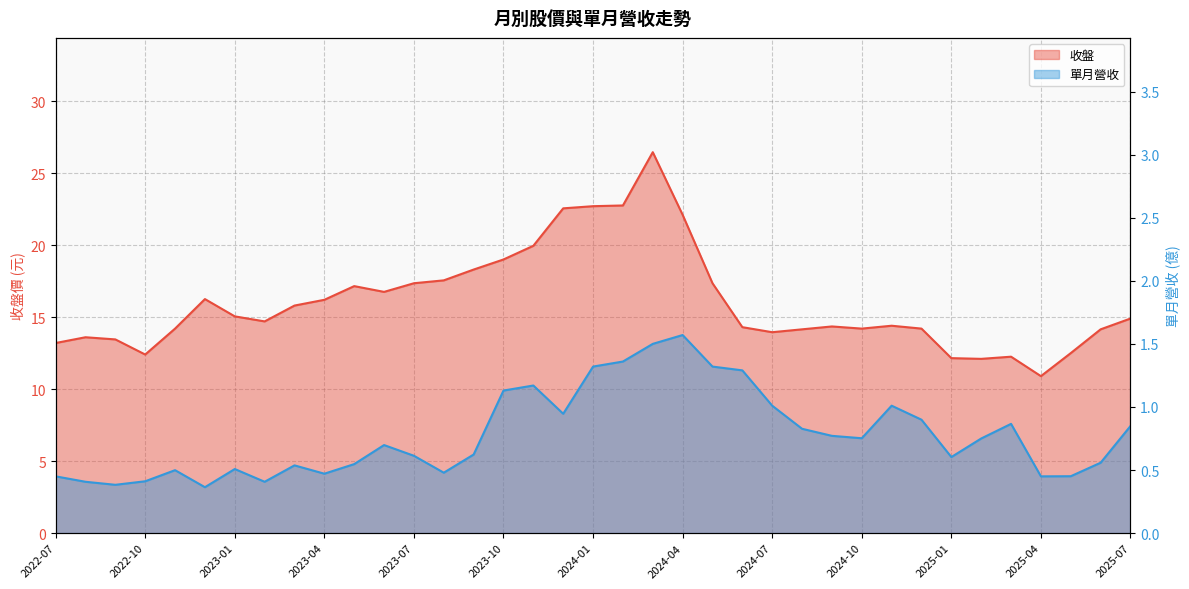

Which series has the widest spread of values?

收盤